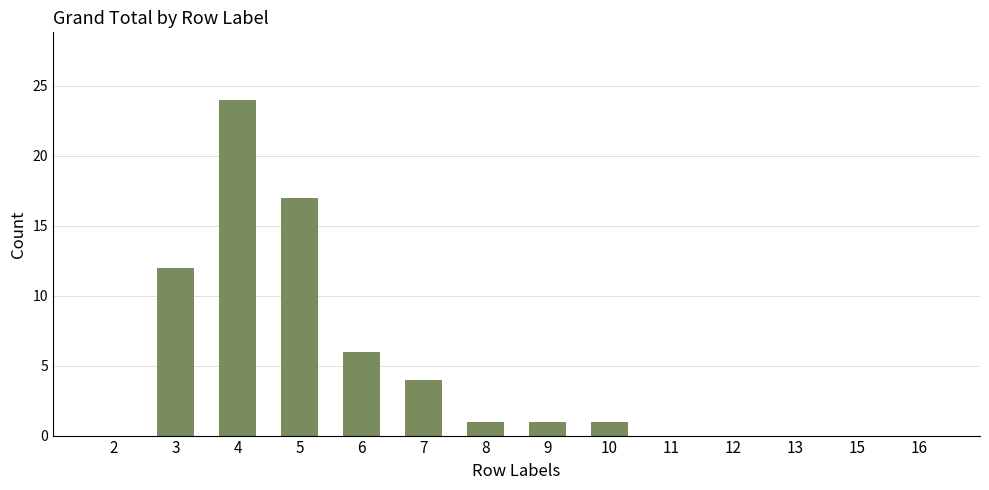

The chart shows a value of 9 at 6. True or false?

False